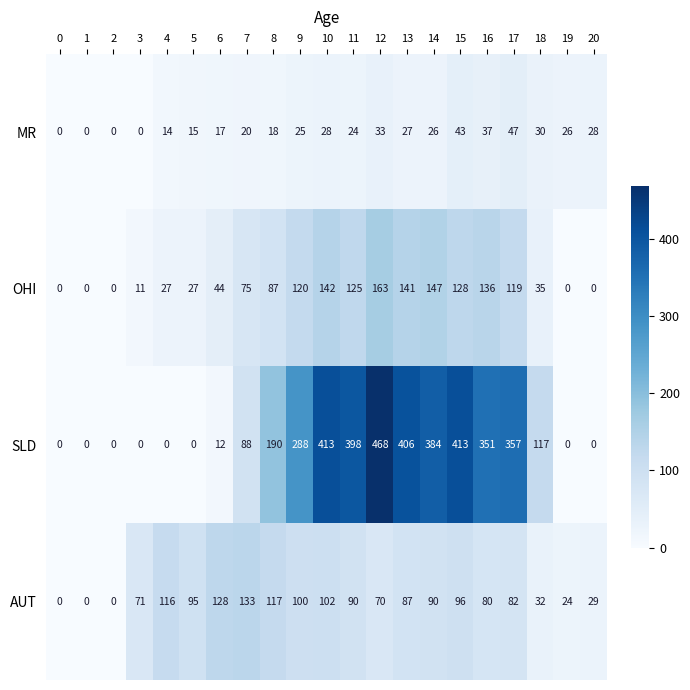

What is the difference between the second highest and second lowest values in the MR series?

43